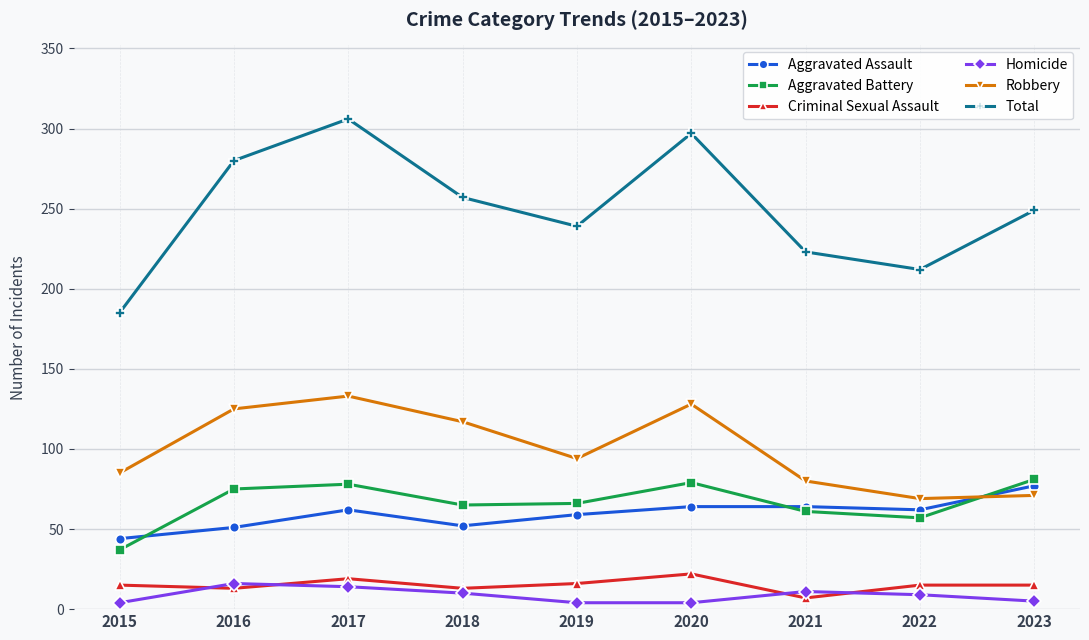

At which category does Robbery reach its first local valley?

2019